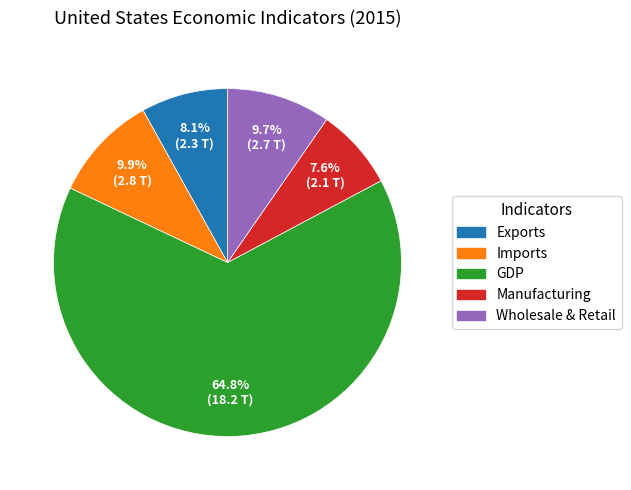

True or false: Exports accounts for 2% of the total.

False